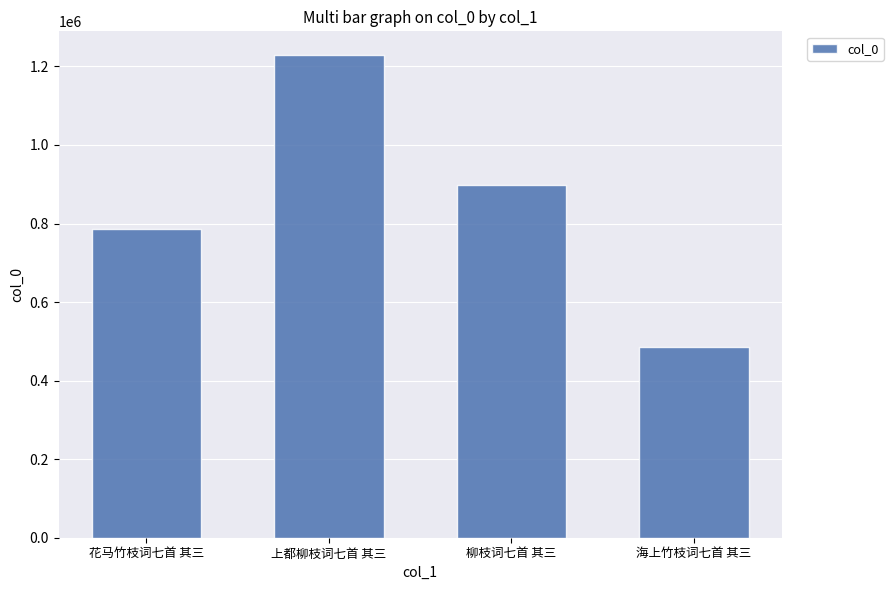

How many values are between 786662 and 1227860?

3